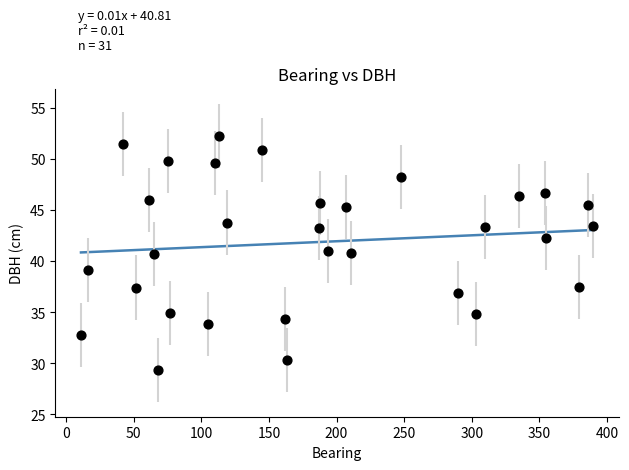

What is the range of X values (max minus min)?

379.0